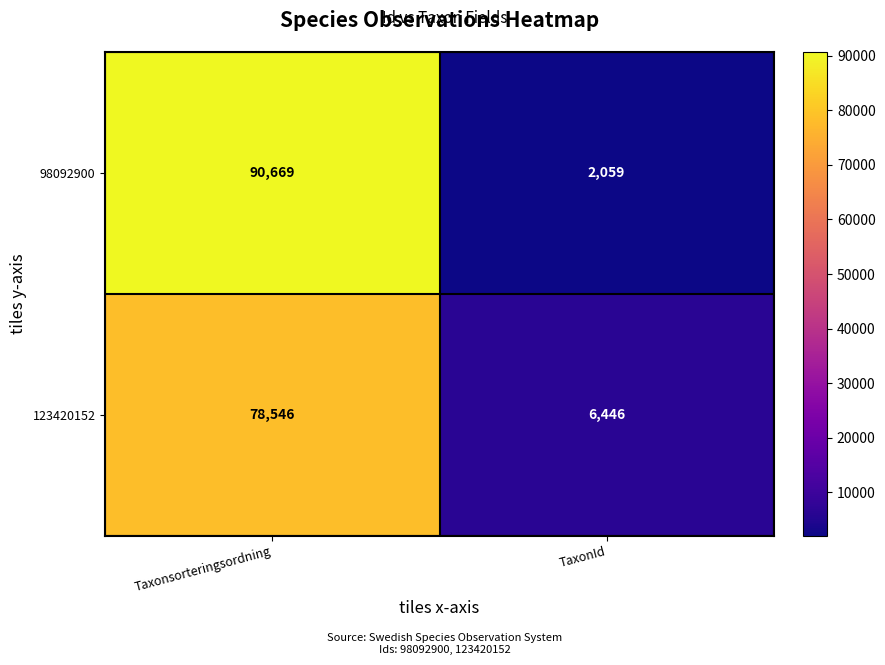

What is the approximate value of 123420152 at TaxonId?

6446